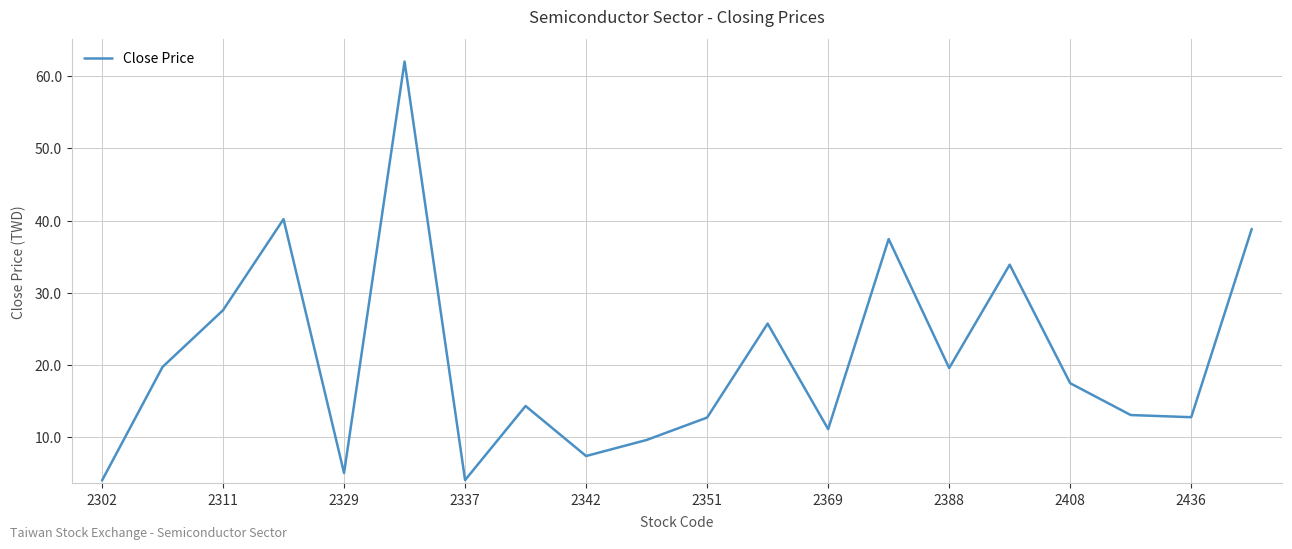

What is the sum of all values?

417.1